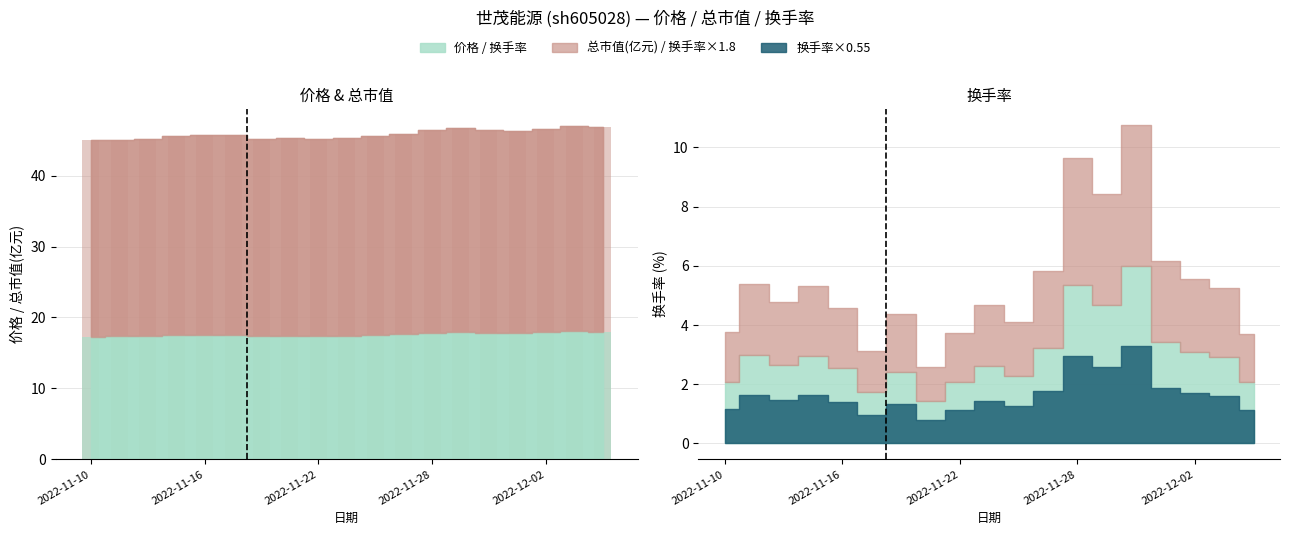

Are the bars horizontal?

No